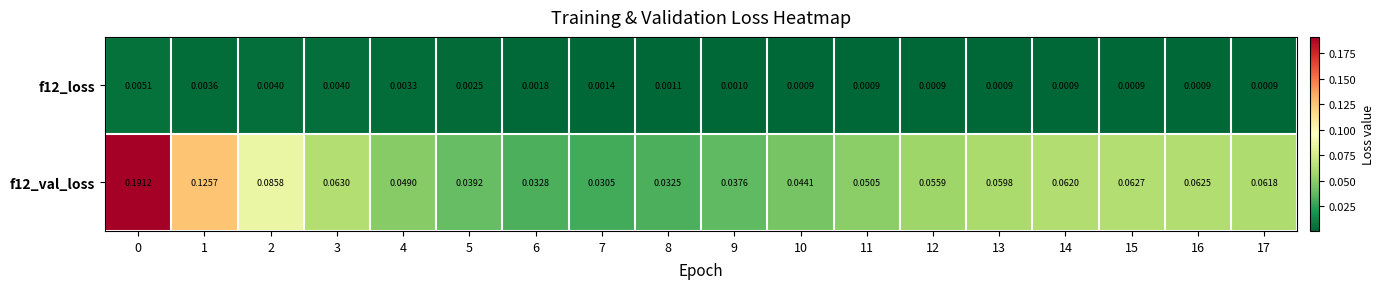

Is the value of f12_loss at 4 greater than the value of f12_val_loss at 17?

No